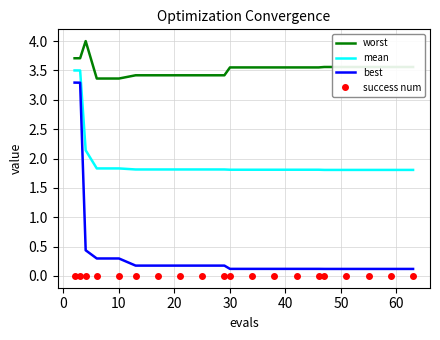

List the series in order of their peak value, lowest first.

success num, best, mean, worst